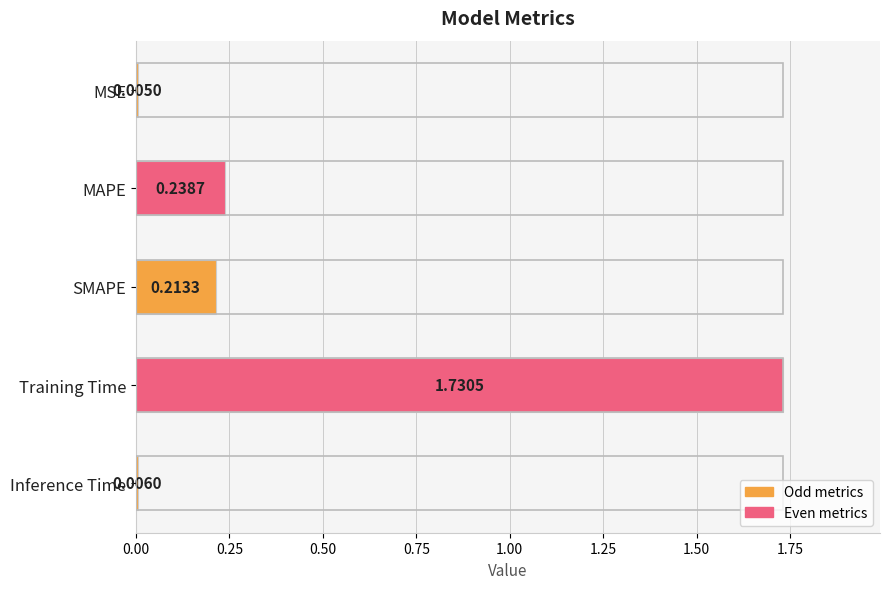

Are the bars horizontal?

Yes